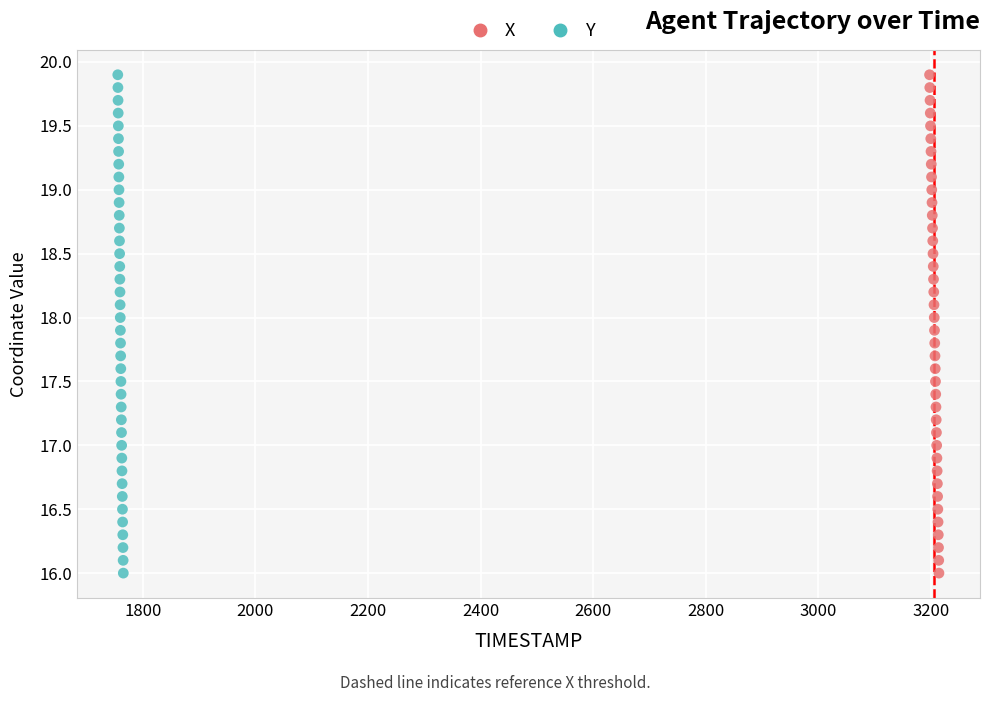

What are all the series names shown in the legend?

X, Y